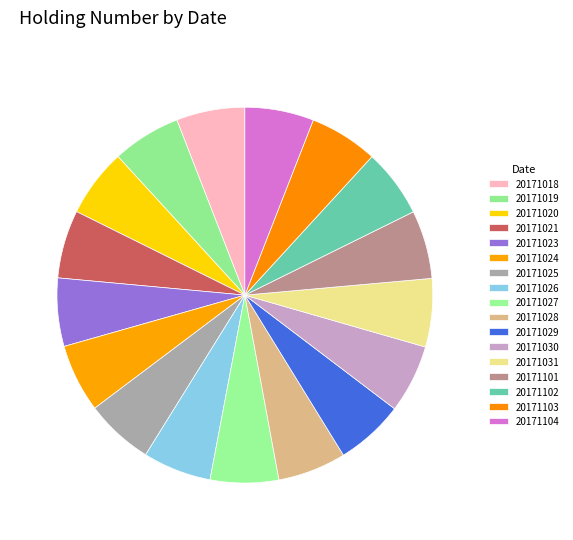

What percentage is the 20171023 slice, to the nearest percent?

6%